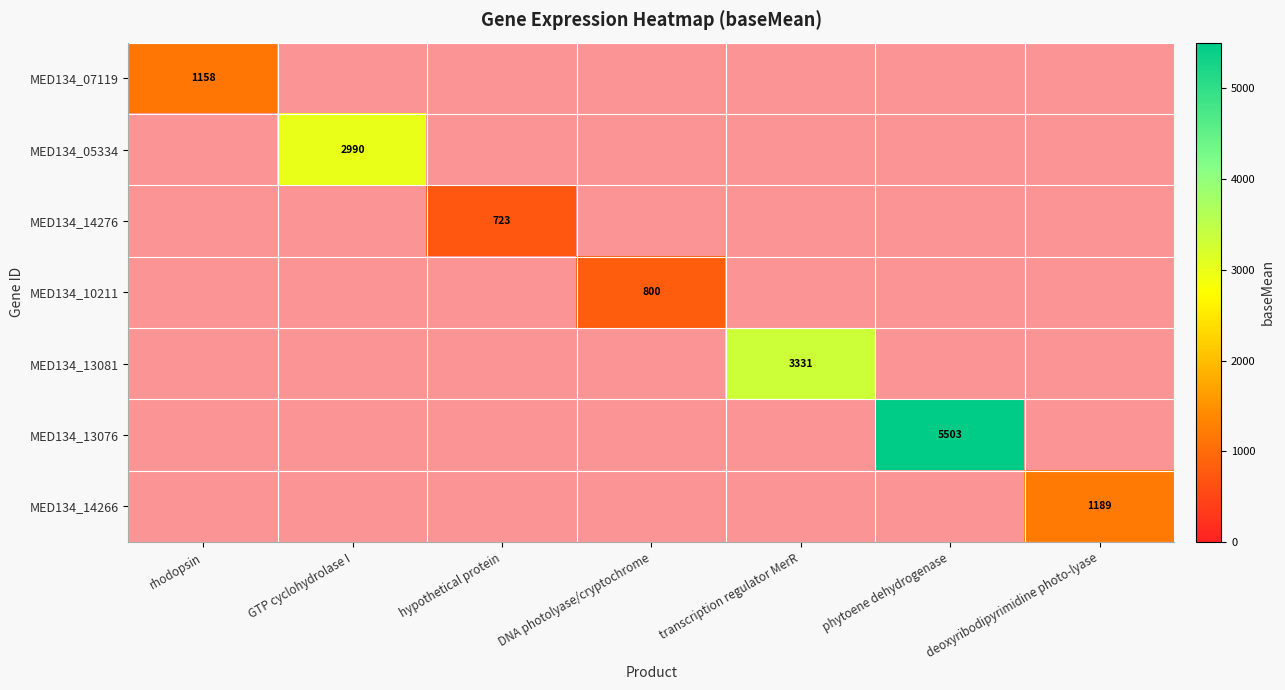

Between GTP cyclohydrolase I and hypothetical protein, which is larger?

GTP cyclohydrolase I